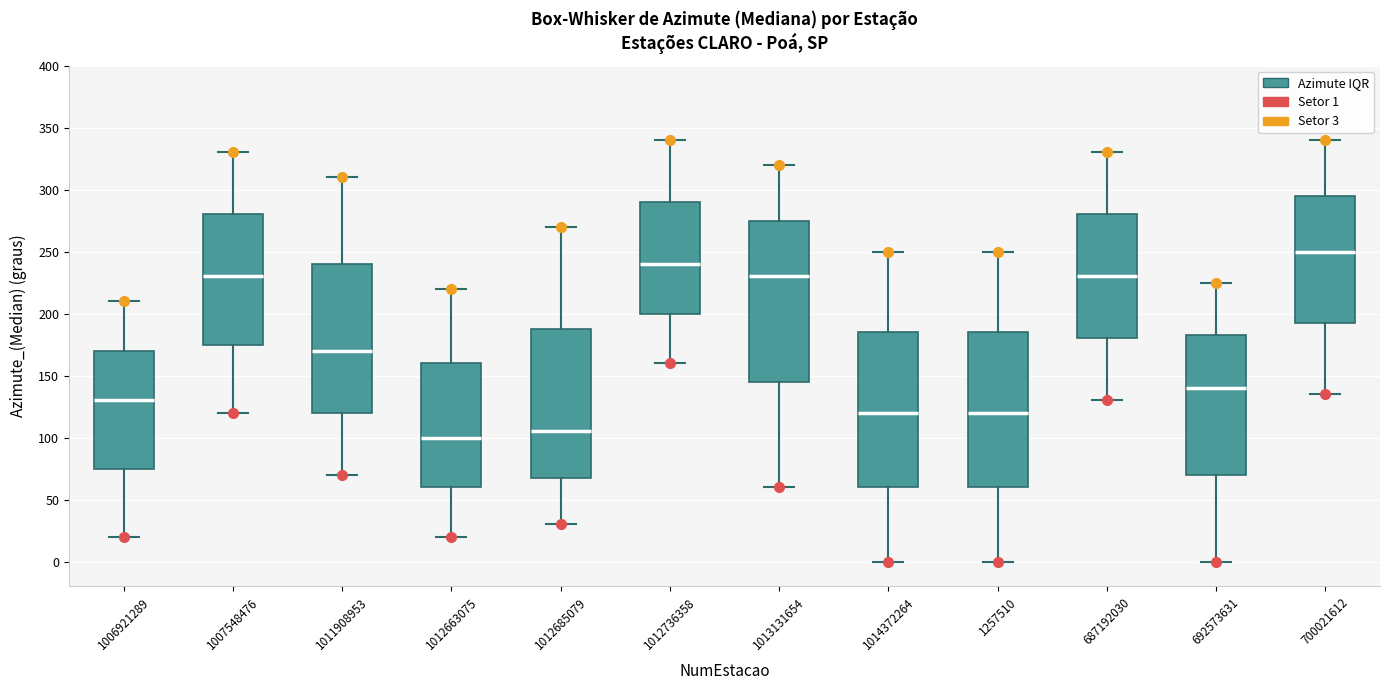

Reading left to right, transcribe this box plot: for each box, give where its median line is, the range the box spans, and where its two whiskers end, as read against the y-axis. The values are not printed on the chart, so give them approximately, as read against the axis.

1006921289: median 130, box 75 to 170, whiskers 20 to 210
1007548476: median 230, box 175 to 280, whiskers 120 to 330
1011908953: median 170, box 120 to 240, whiskers 70 to 310
1012663075: median 100, box 60 to 160, whiskers 20 to 220
1012685079: median 105, box 70 to 190, whiskers 30 to 270
1012736358: median 240, box 200 to 290, whiskers 160 to 340
1013131654: median 230, box 145 to 275, whiskers 60 to 320
1014372264: median 120, box 60 to 185, whiskers 0 to 250
1257510: median 120, box 60 to 185, whiskers 0 to 250
687192030: median 230, box 180 to 280, whiskers 130 to 330
692573631: median 140, box 70 to 185, whiskers 0 to 225
700021612: median 250, box 195 to 295, whiskers 135 to 340